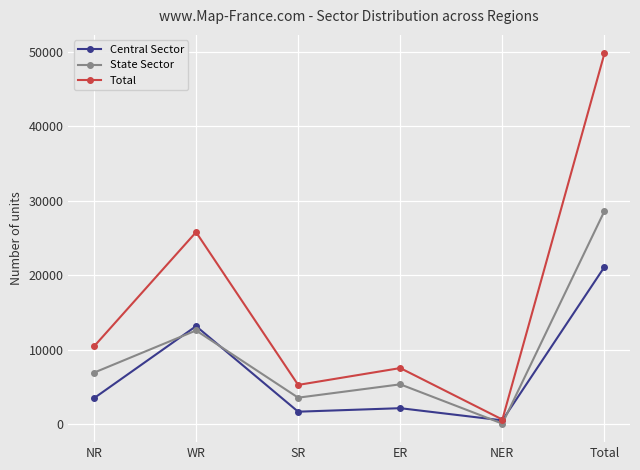

What is the label of the 6th point from the left?

Total